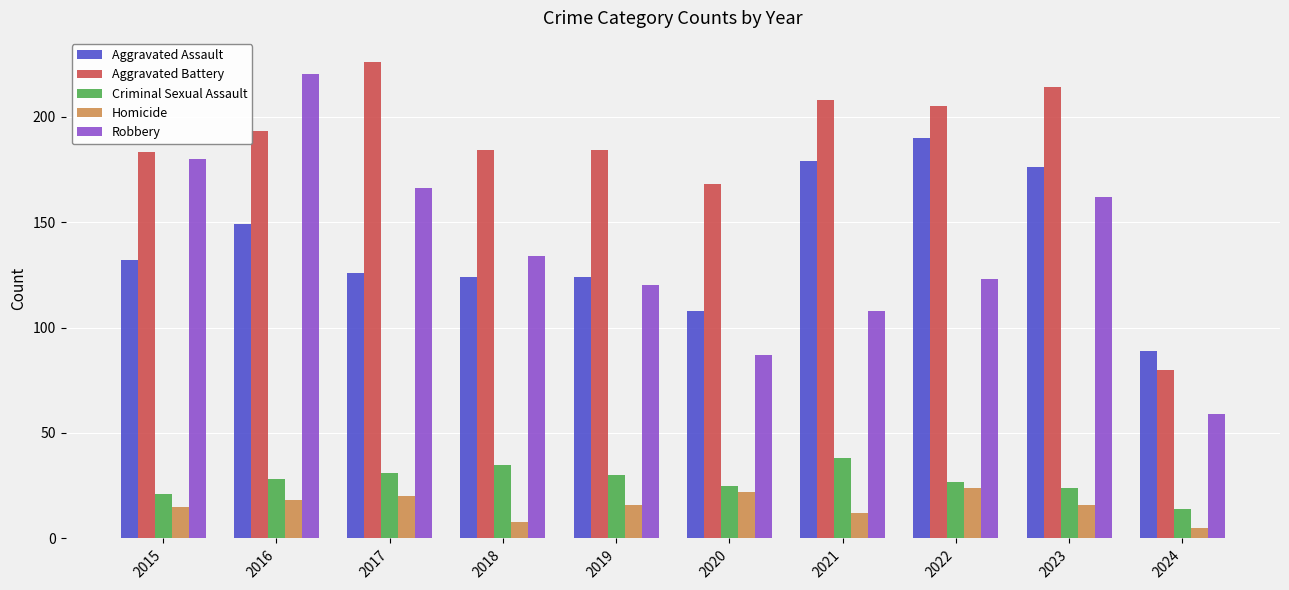

What is the sum of all Aggravated Battery values?

1845